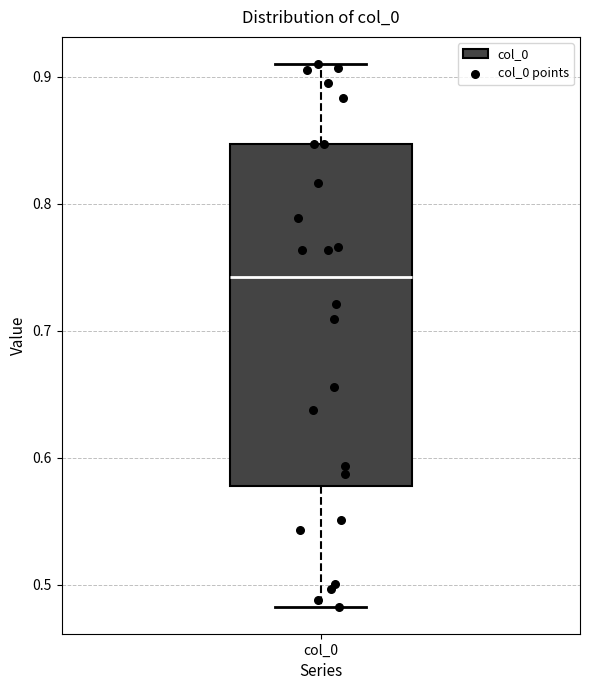

Transcribe this box plot: give where the median line is, the range the box spans, and where the two whiskers end, as read against the y-axis. The values are not printed on the chart, so give them approximately, as read against the axis.

median 0.74, box 0.58 to 0.85, whiskers 0.48 to 0.91